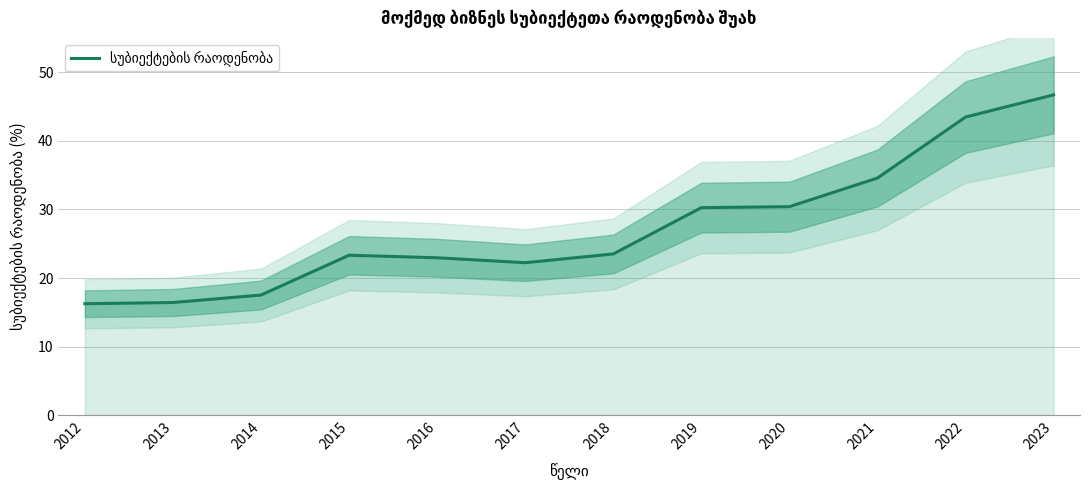

What is the sum of all values?

327.6